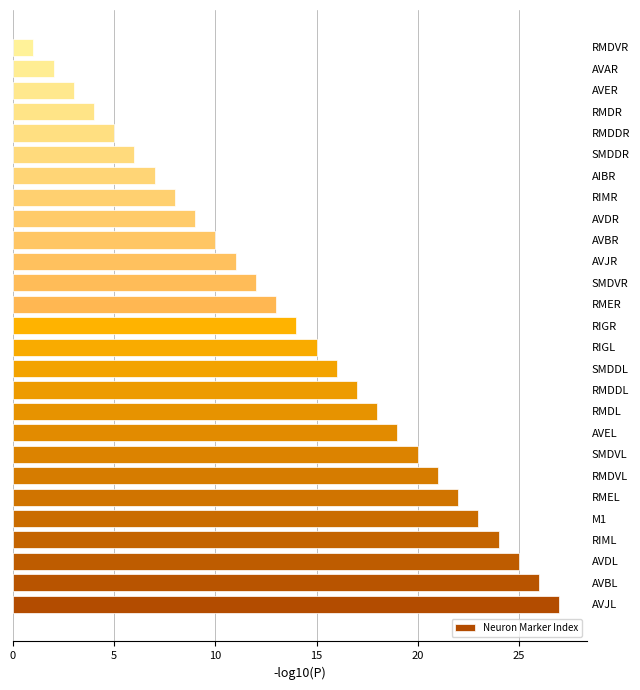

Is it true that the value at RMDL is 5?

False